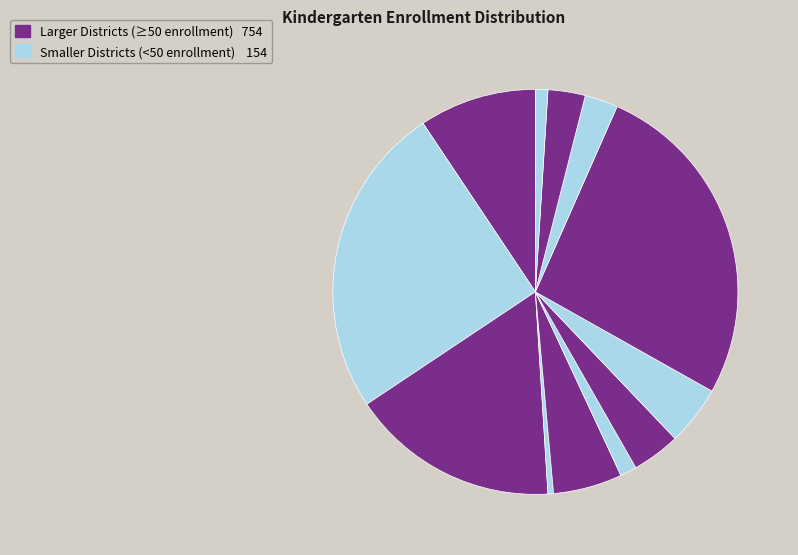

How many segments does this pie chart have?

12